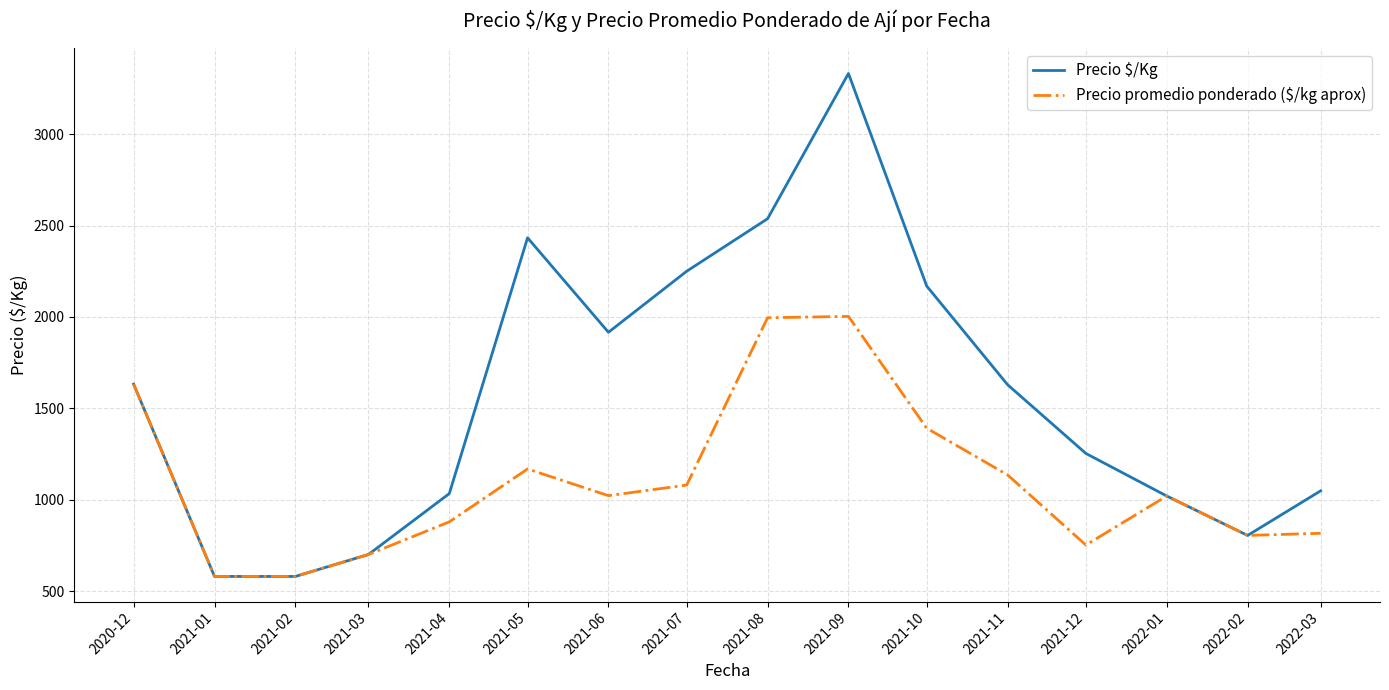

Which series changed the most between 2021-06 and 2021-10?

Precio promedio ponderado ($/kg aprox)